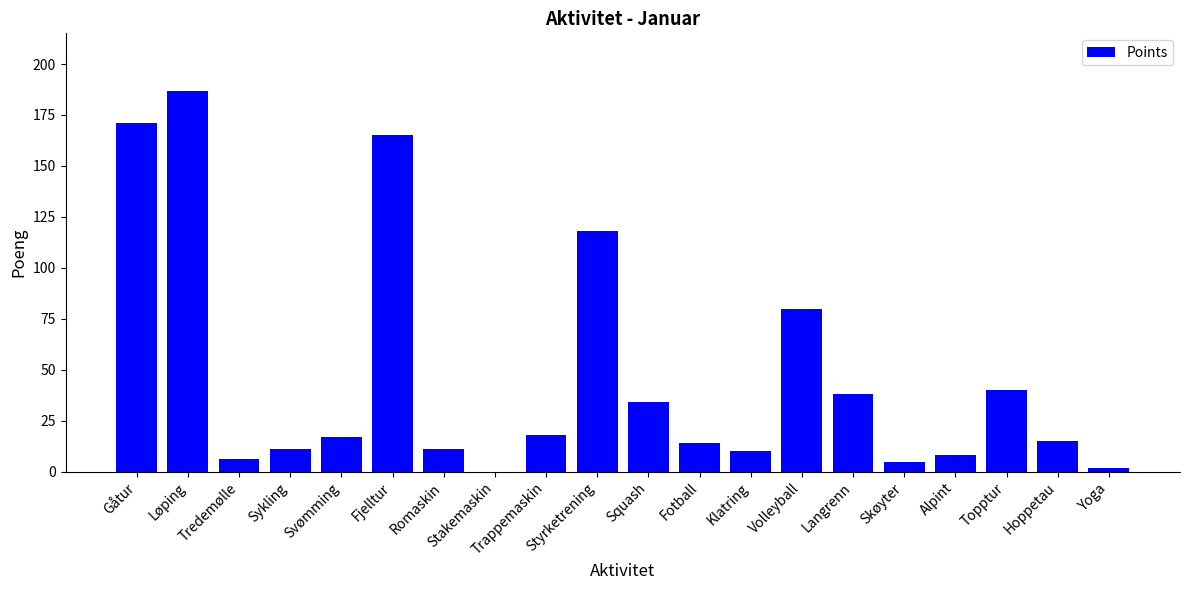

Is it true that the value at Tredemølle is 6.0?

True